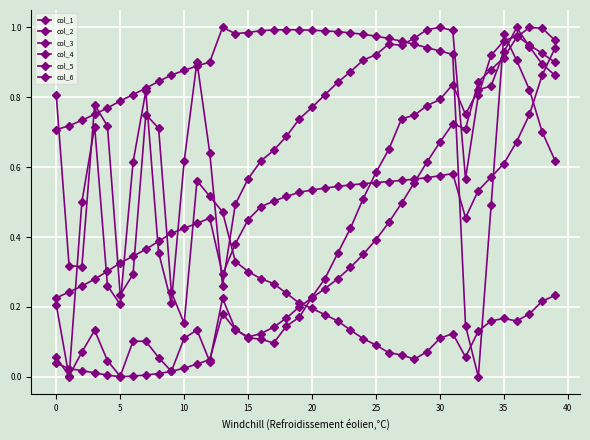

How many categories are shown in the chart?

40